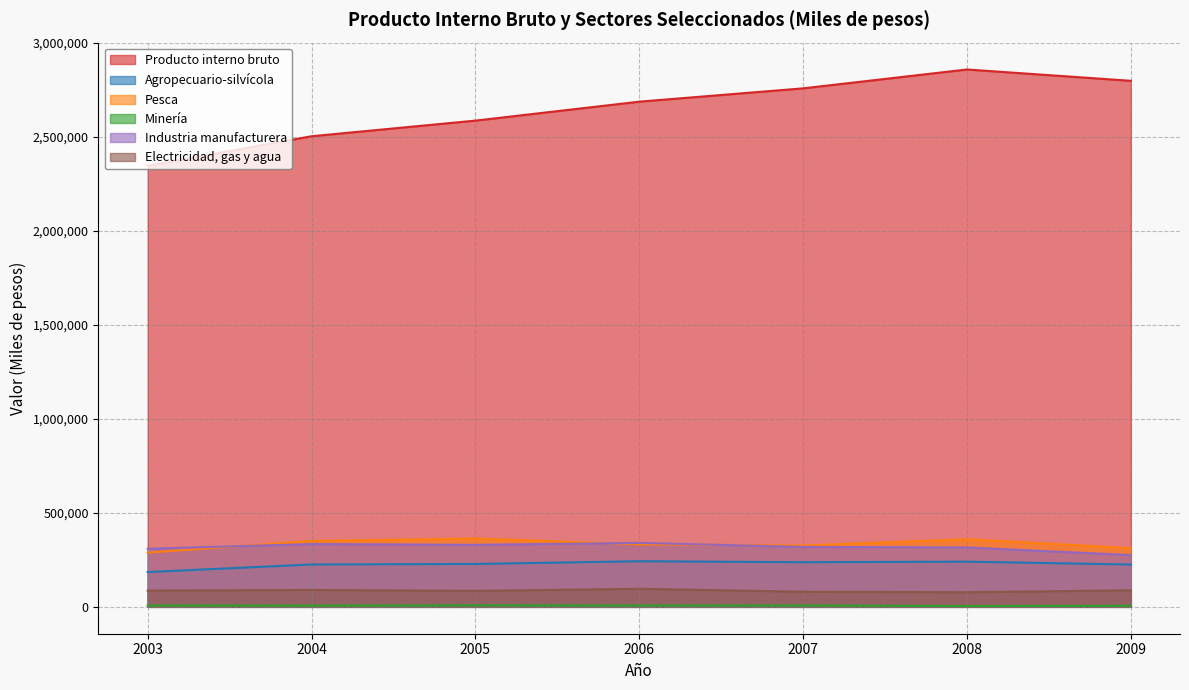

How many data points does each series have?

7